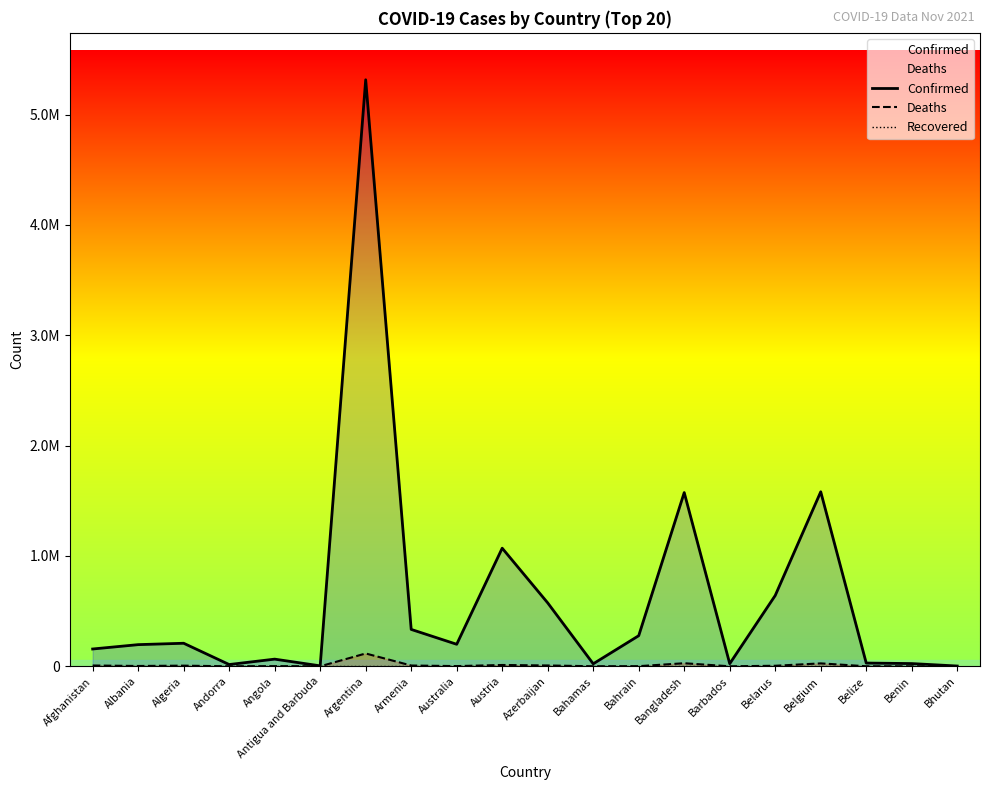

What position from the right is Andorra?

17